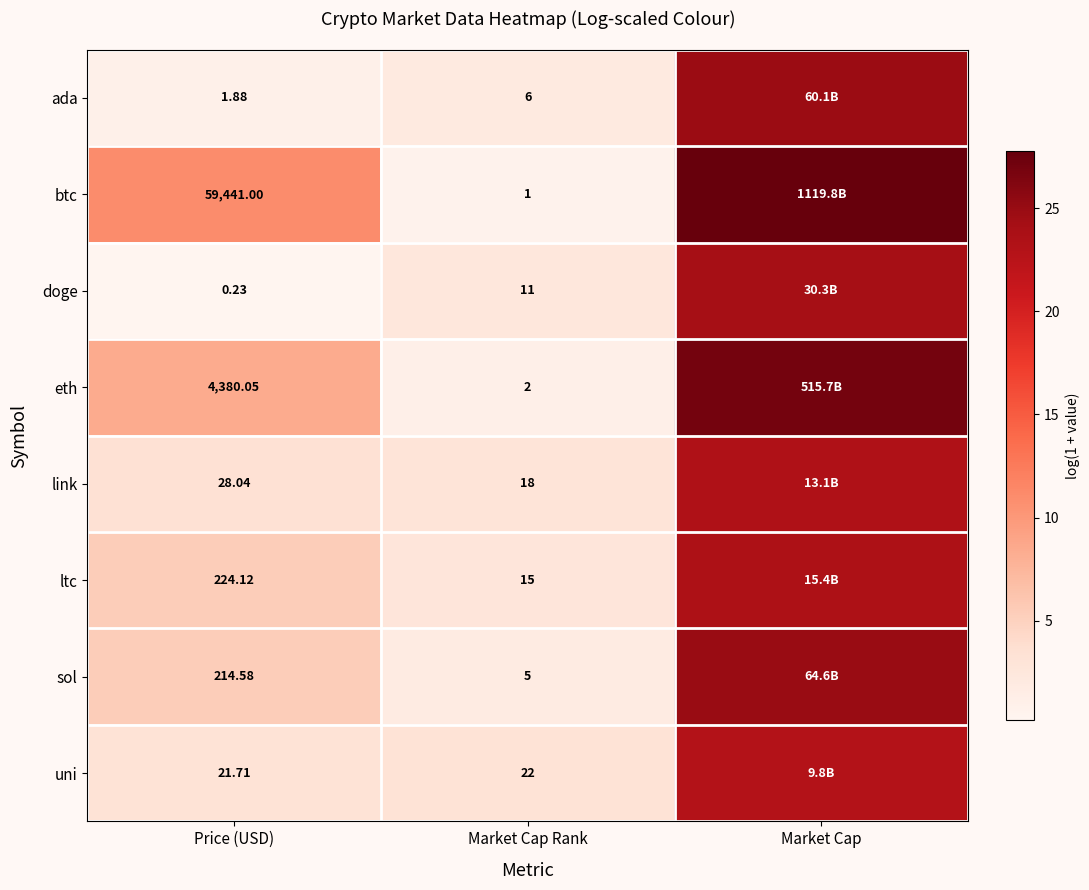

Which label corresponds to the largest value in the chart?

Market Cap